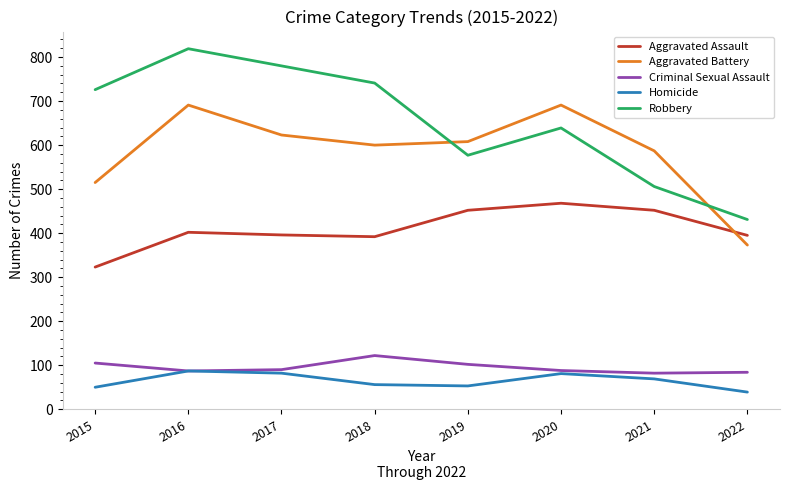

How many lines are shown in the chart?

5